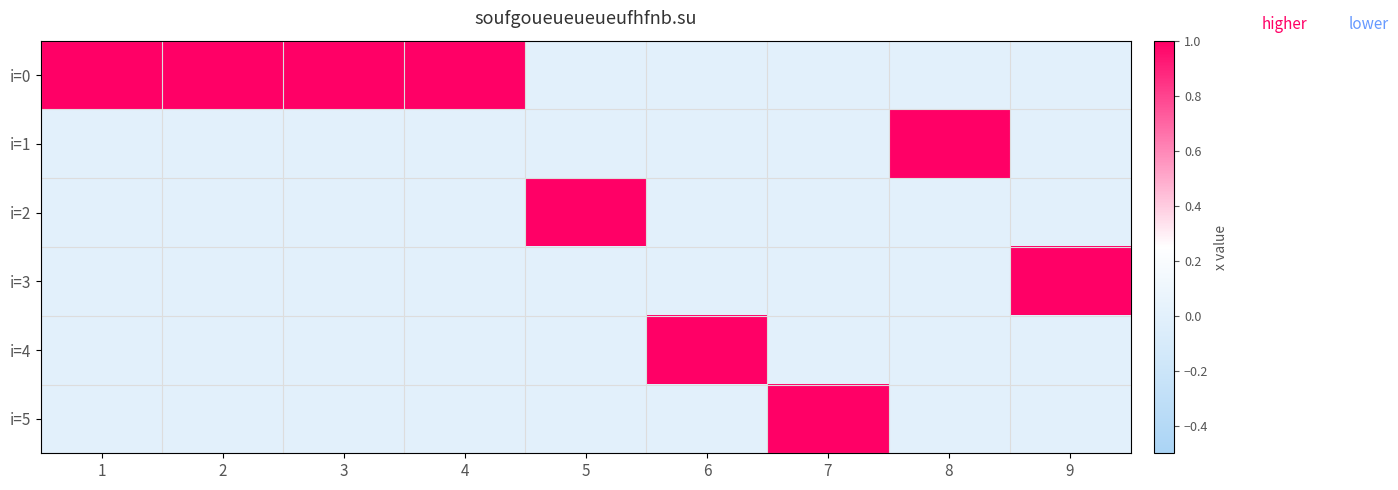

What is the total value across all series at 7?

1